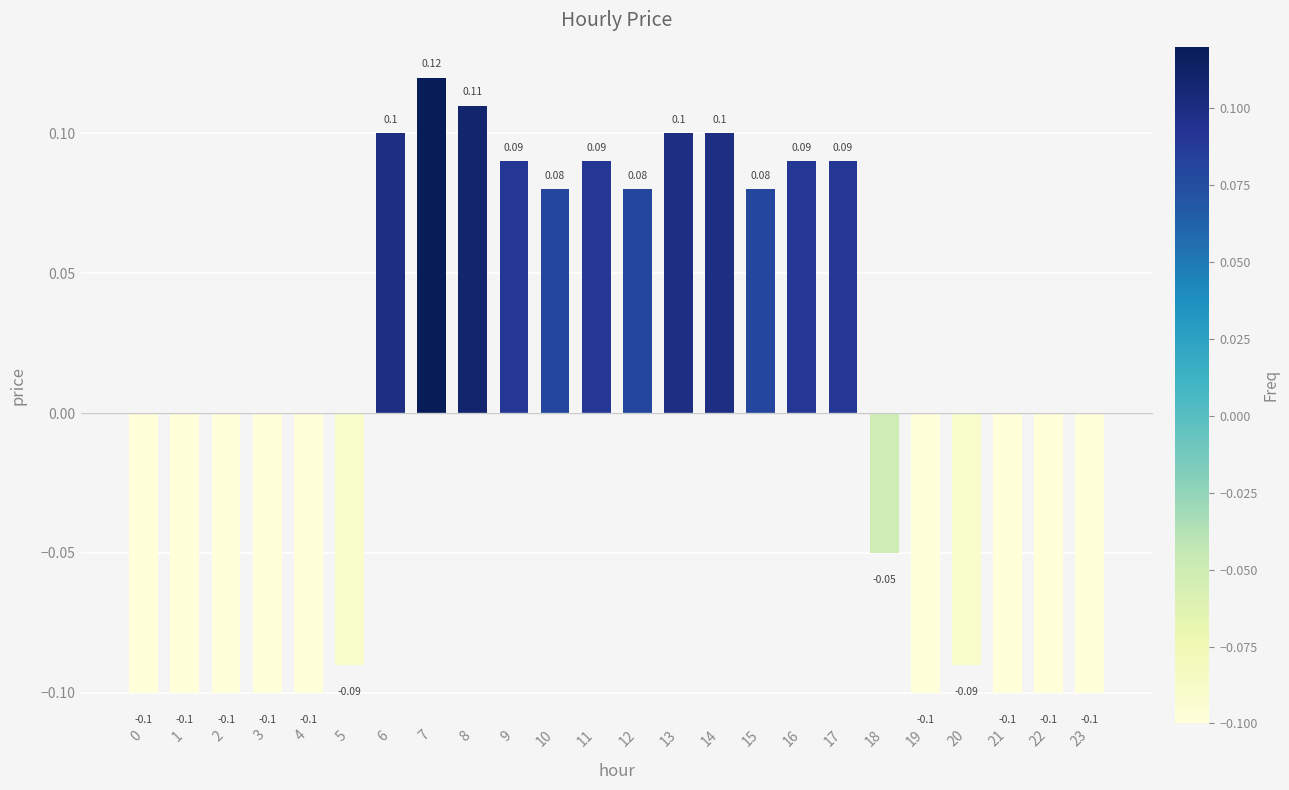

Does the chart contain stacked bars?

No